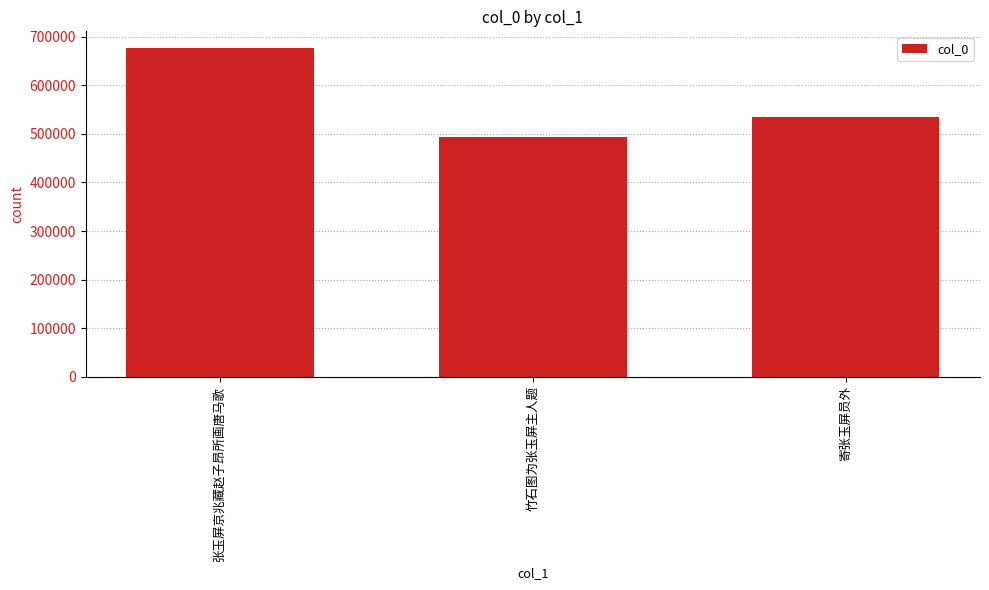

What is the difference between the maximum and second lowest values?

142268